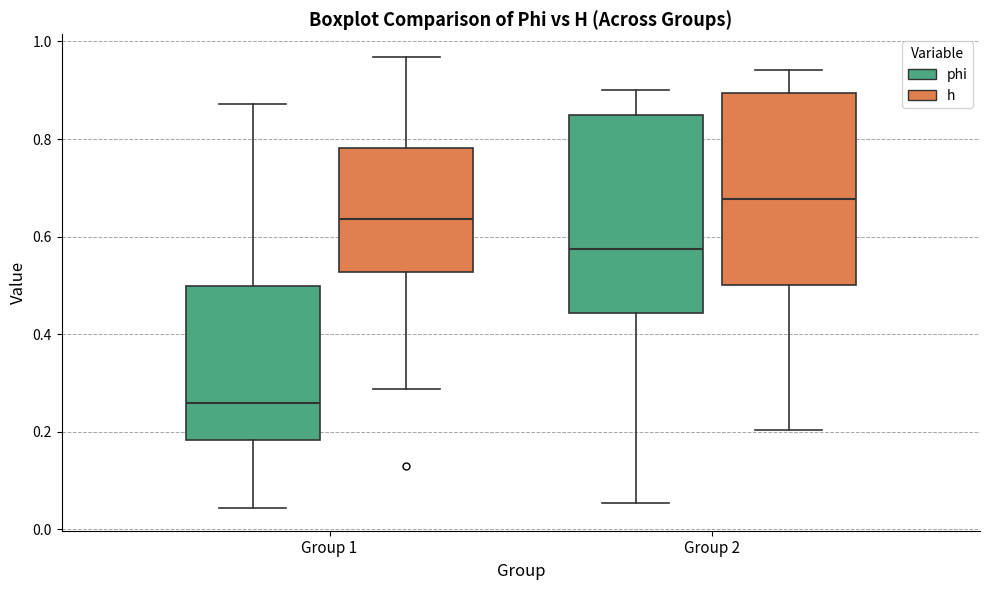

Reading left to right, transcribe this box plot: for each box, give where its median line is, the range the box spans, and where its two whiskers end, as read against the y-axis. The values are not printed on the chart, so give them approximately, as read against the axis.

Group 1 (phi): median 0.26, box 0.18 to 0.50, whiskers 0.04 to 0.88
Group 1 (h): median 0.64, box 0.52 to 0.78, whiskers 0.28 to 0.96
Group 2 (phi): median 0.58, box 0.44 to 0.84, whiskers 0.06 to 0.90
Group 2 (h): median 0.68, box 0.50 to 0.90, whiskers 0.20 to 0.94